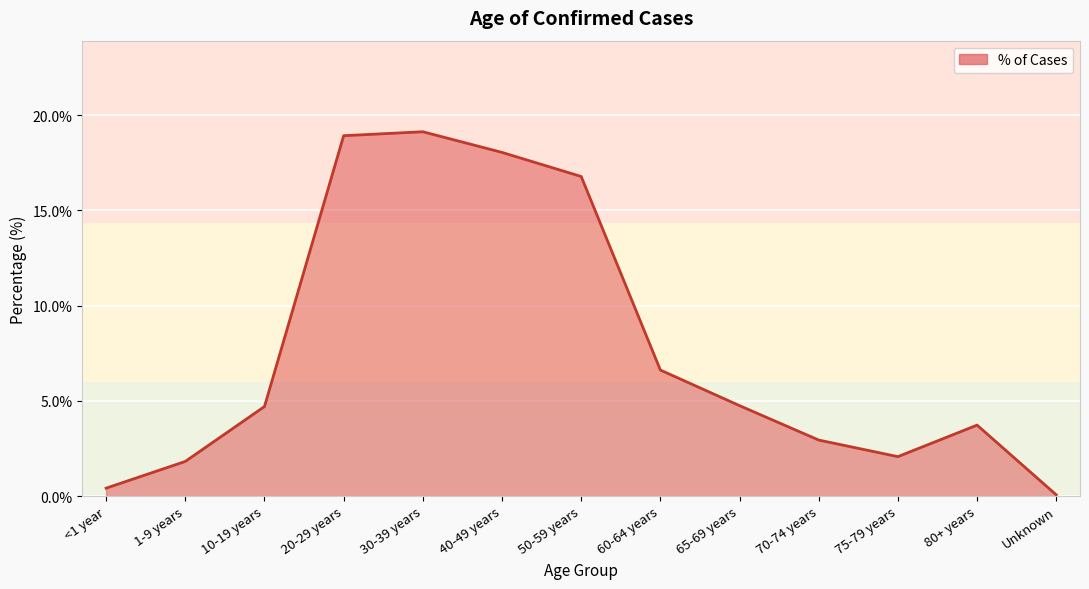

How many values exceed 4?

7